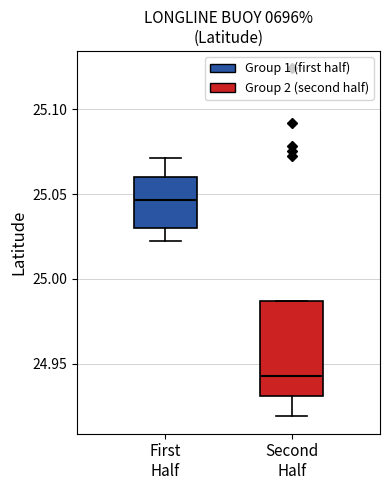

Reading left to right, transcribe this box plot: for each box, give where its median line is, the range the box spans, and where its two whiskers end, as read against the y-axis. The values are not printed on the chart, so give them approximately, as read against the axis.

First Half: median 25.045, box 25.030 to 25.060, whiskers 25.025 to 25.070
Second Half: median 24.945, box 24.930 to 24.985, whiskers 24.920 to 24.985